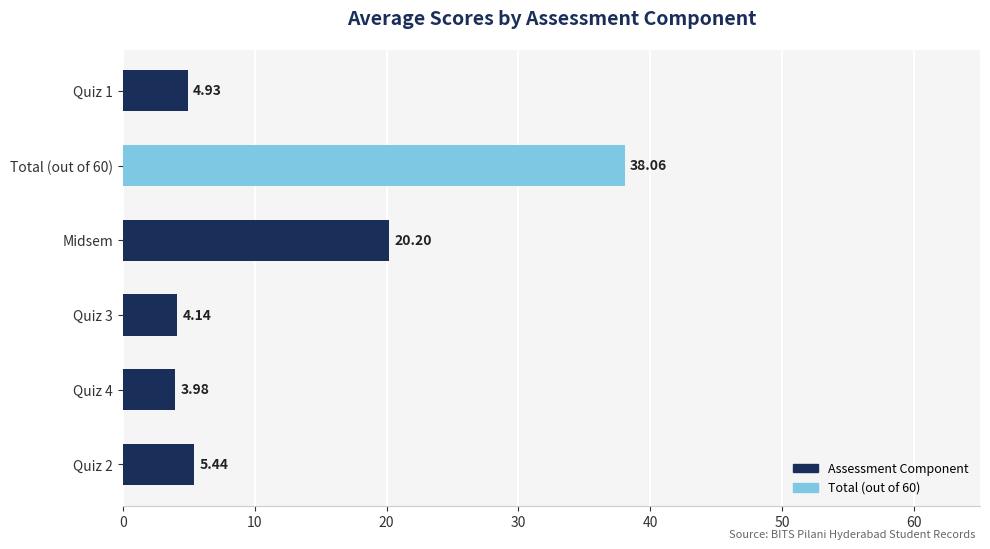

List the labels in order of value, smallest first.

Quiz 4, Quiz 3, Quiz 1, Quiz 2, Midsem, Total (out of 60)